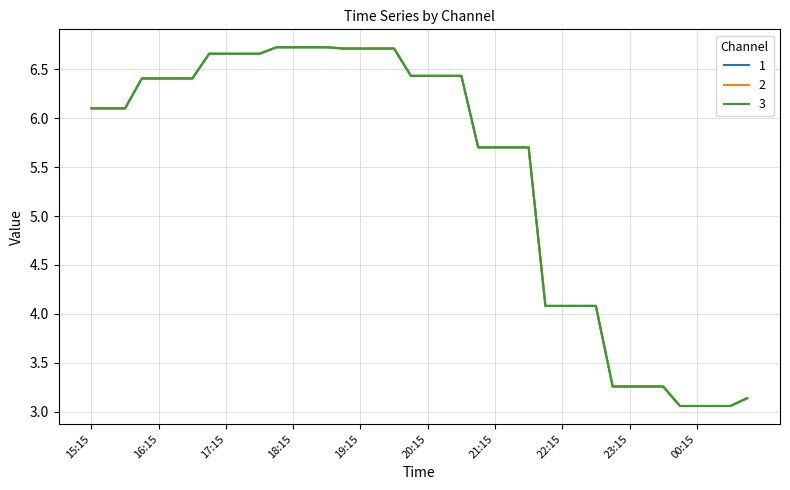

What is the maximum value shown in the chart?

6.7